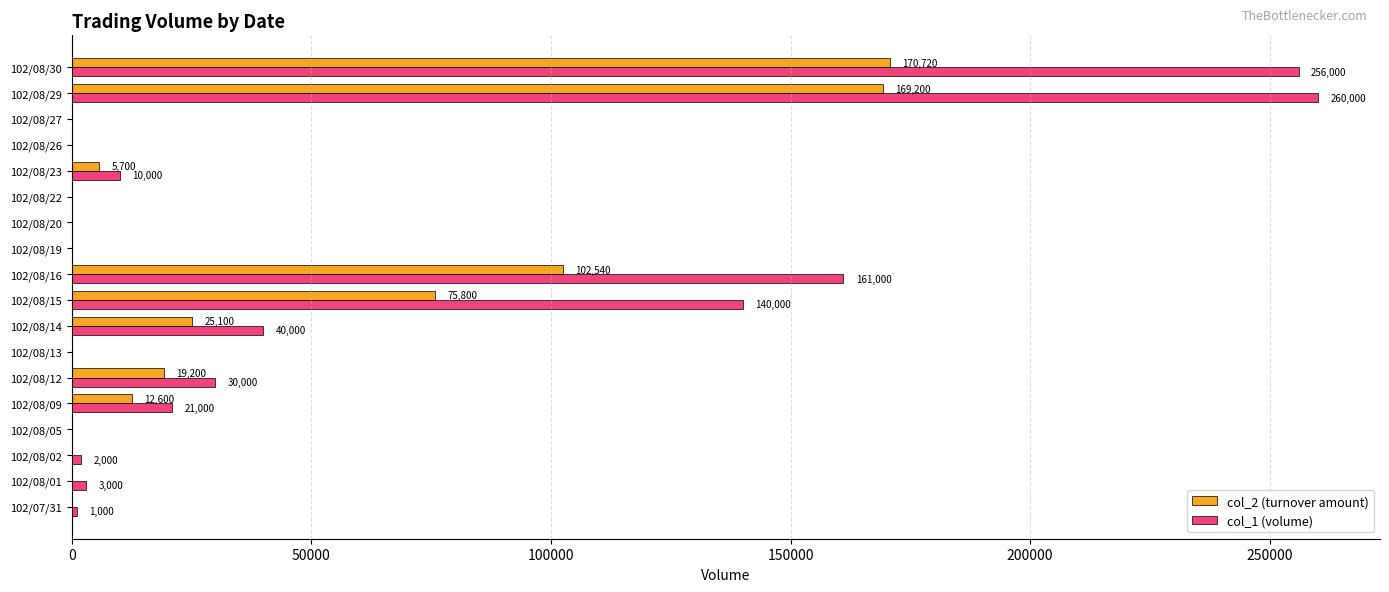

Between 102/08/01 and 102/08/20, which series saw the biggest shift?

col_1 (volume)